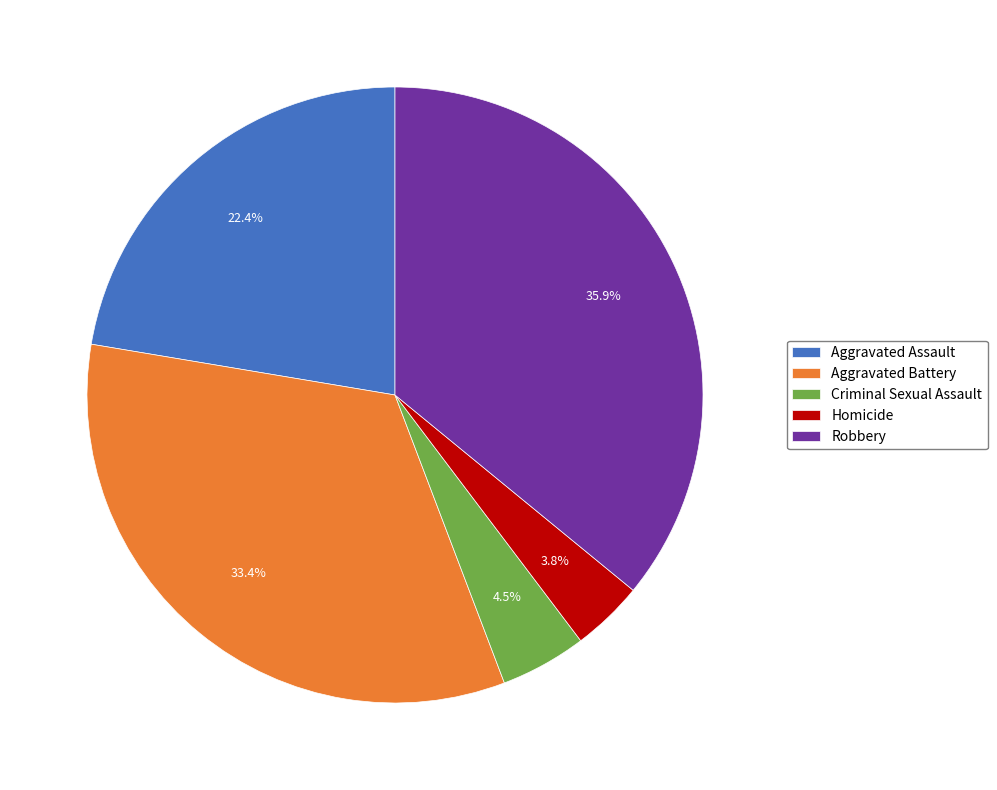

What is the total percentage of Criminal Sexual Assault and Aggravated Assault?

26.9%